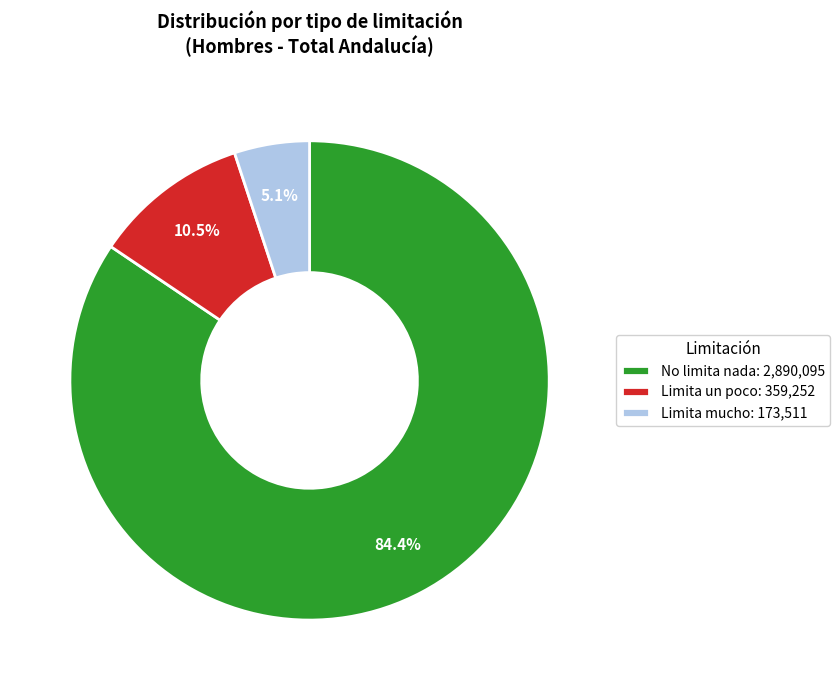

Which category has the smallest portion of the pie?

Limita mucho: 173,511